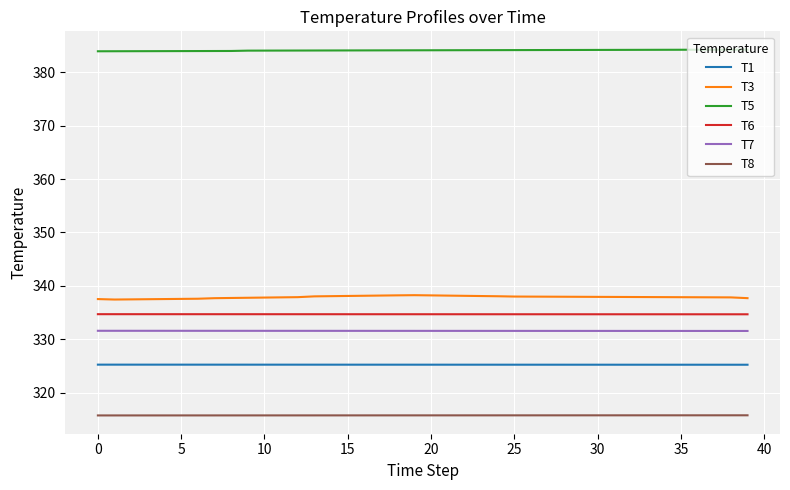

True or false: T3 and T5 intersect in this chart.

False